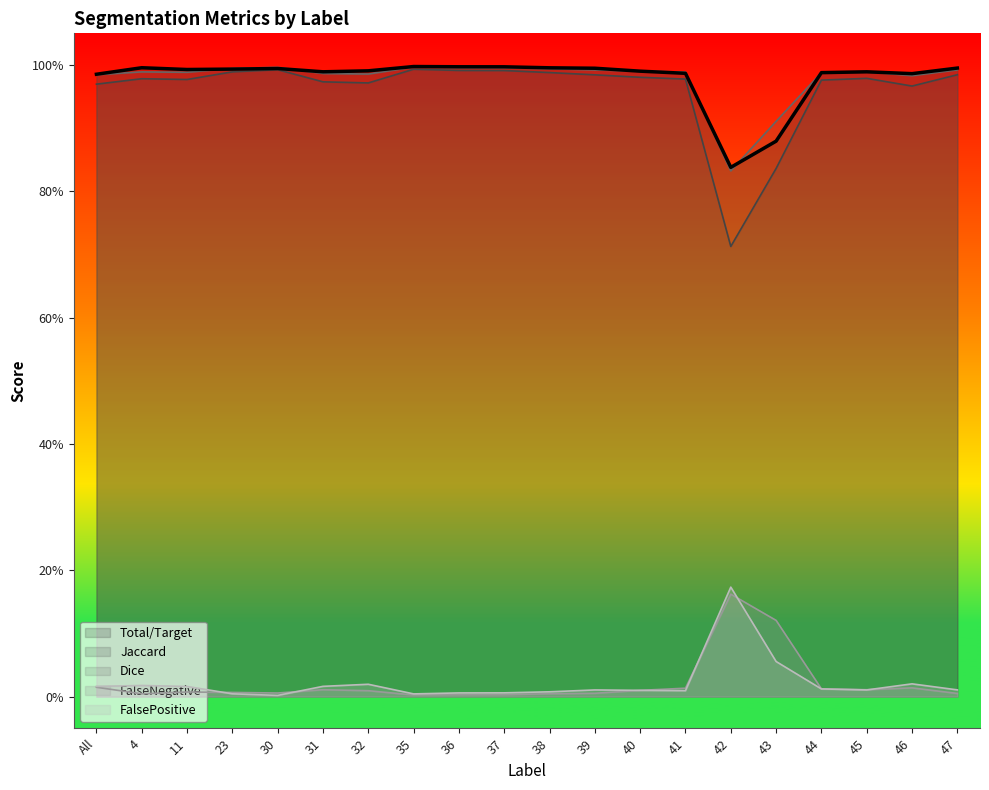

What is the spread (max minus min) of values at 23?

1.0